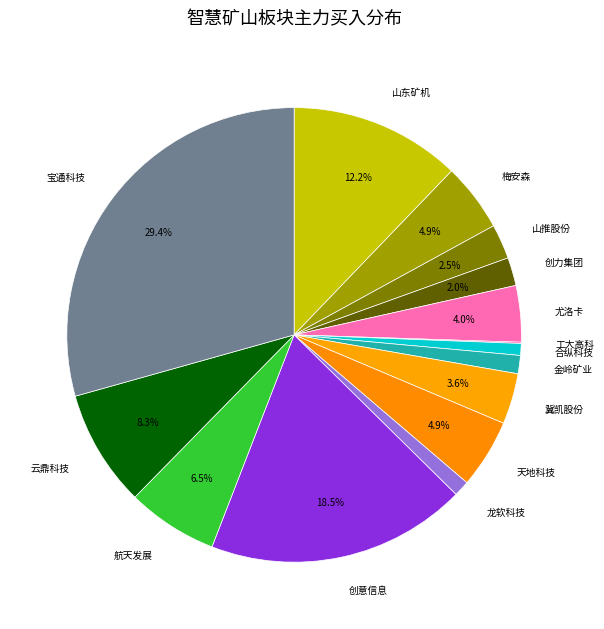

What percentage is NOT represented by 山东矿机?

87.8%